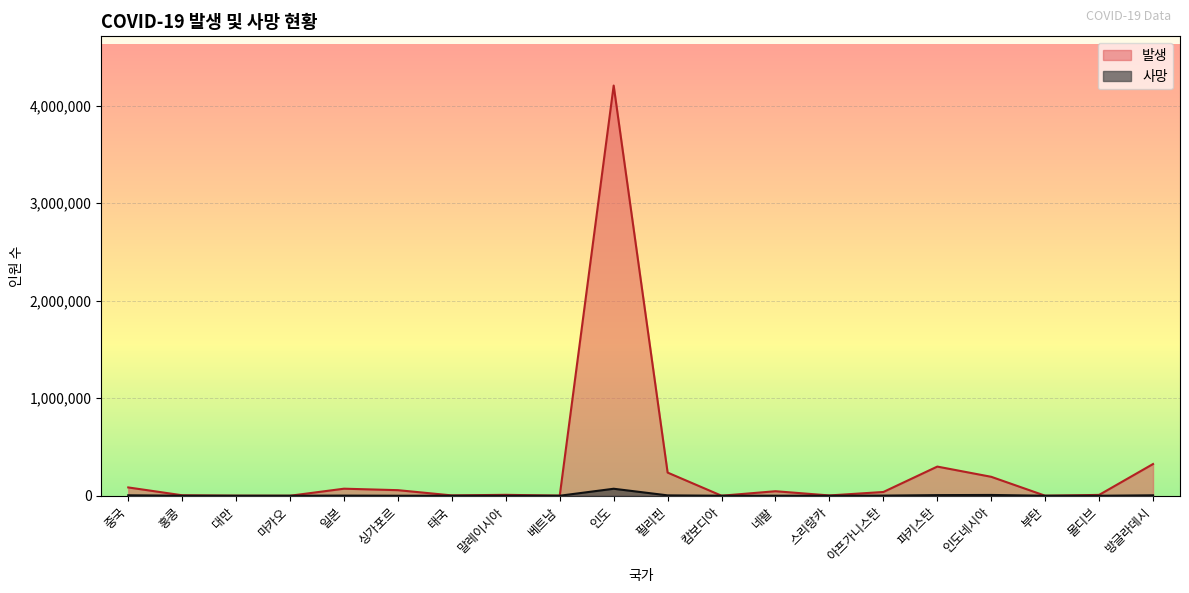

The value of 사망 at 말레이시아 is 128. True or false?

True